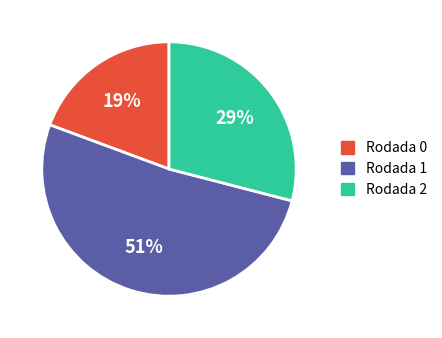

To the nearest percent, what portion does 2 represent?

29%